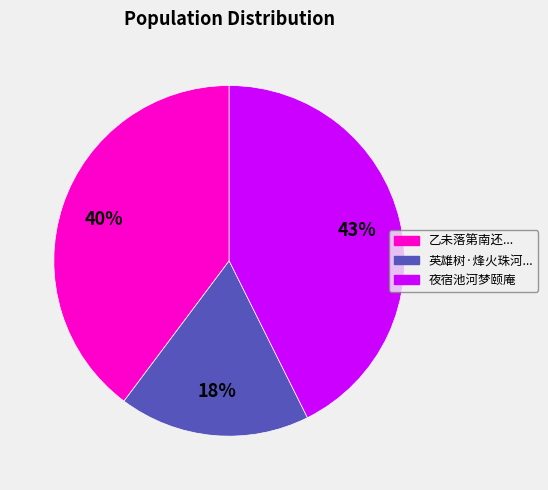

To the nearest percent, what is the average slice percentage?

33%